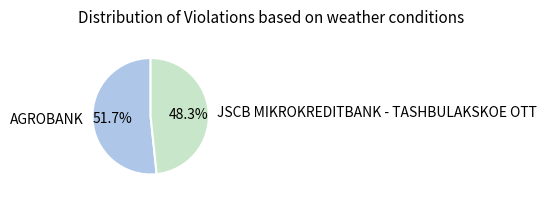

To the nearest percent, what portion does JSCB MIKROKREDITBANK - TASHBULAKSKOE OTT represent?

48%